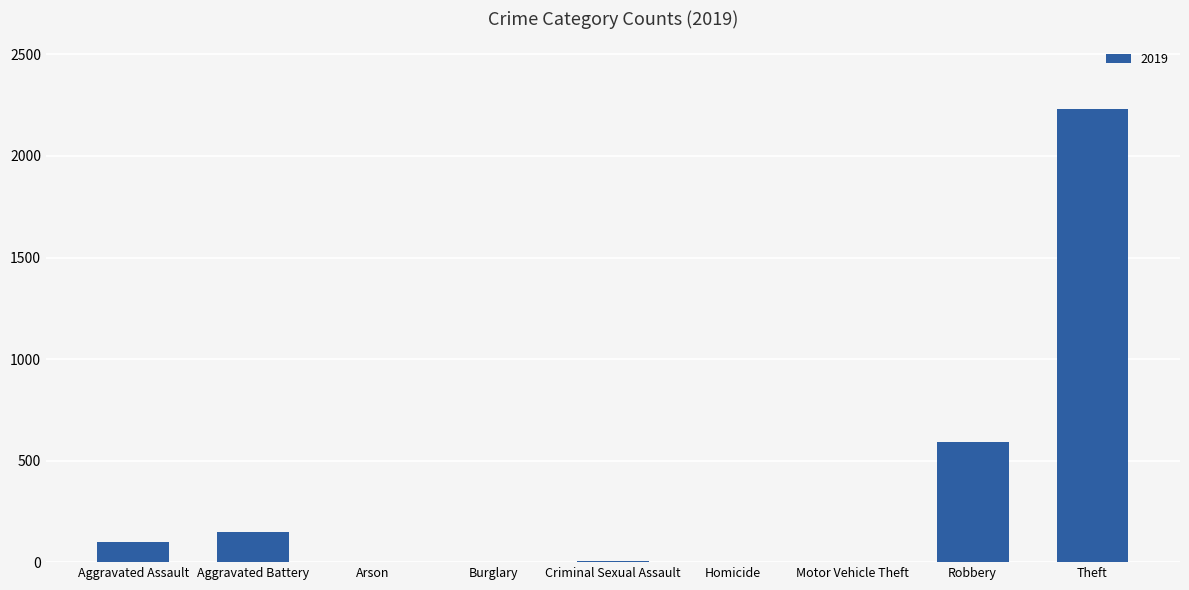

Which category has the highest value across all series?

Theft